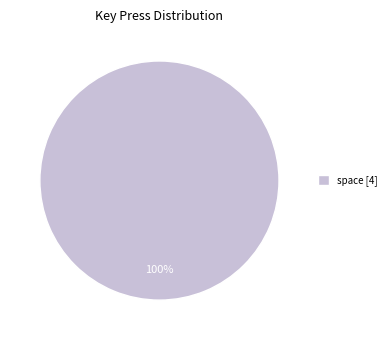

Is there a majority slice in this chart?

Yes